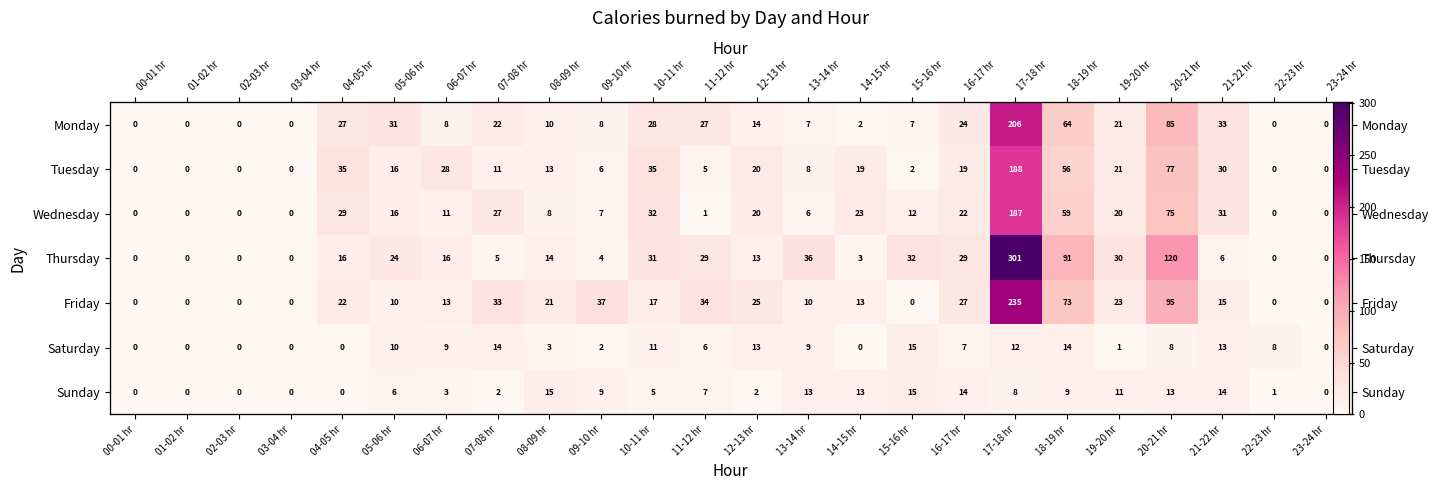

True or false: Tuesday has a value of 304 at 17-18 hr.

False